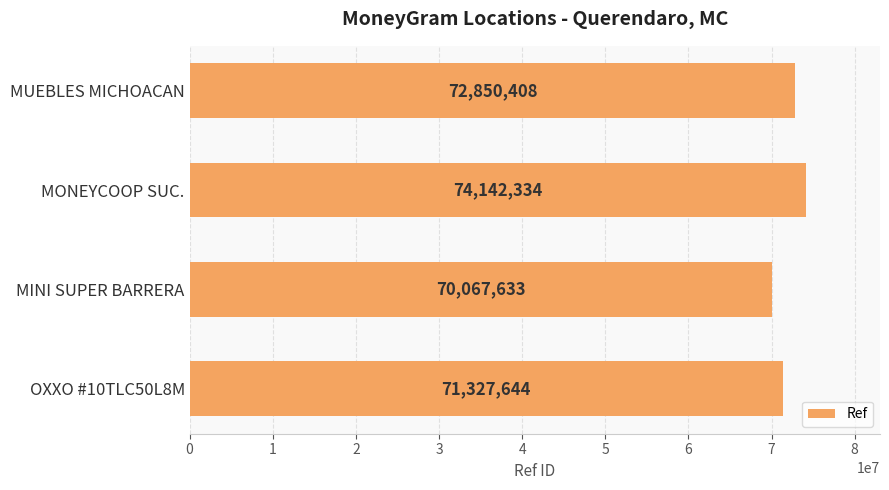

Does the chart contain any negative values?

No